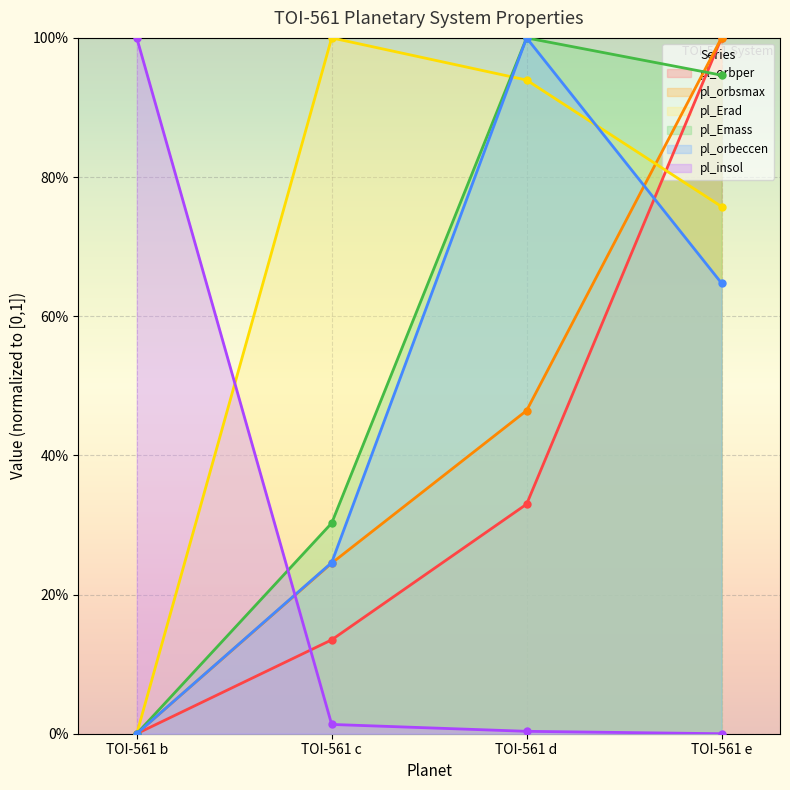

The value of pl_Emass at TOI-561 d is 1.0. True or false?

True